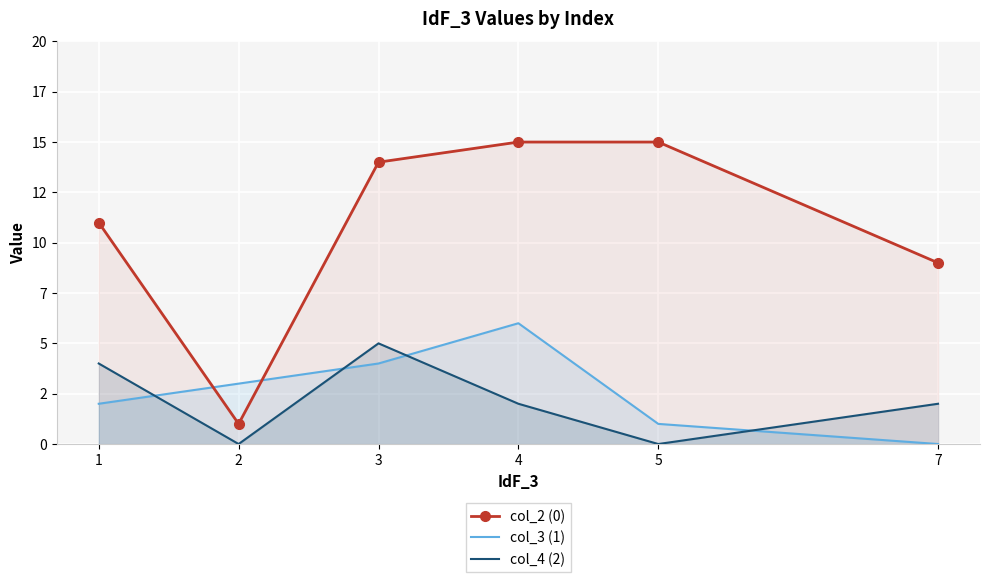

What is the value of the col_3 (1) point at the 2nd from the left?

3